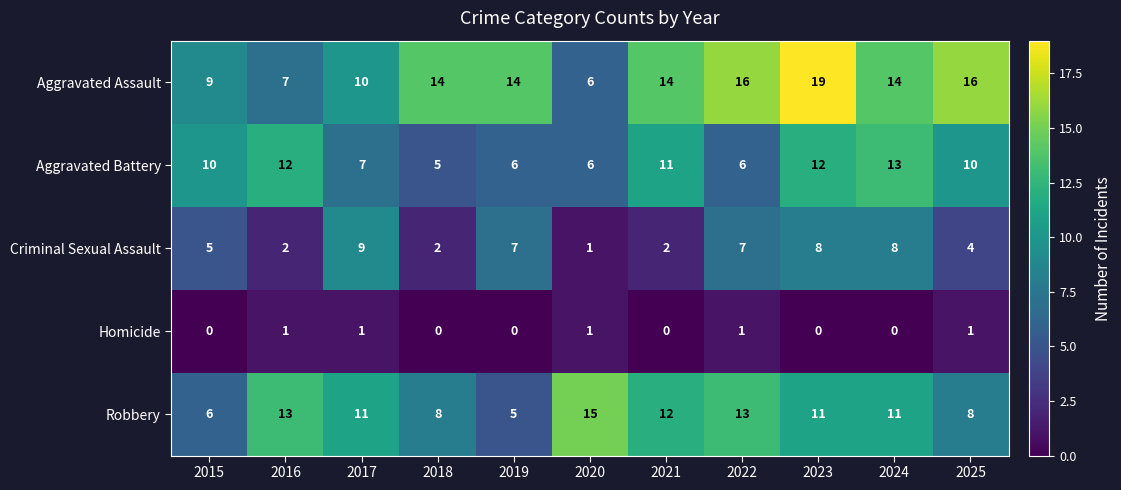

What is the total value across all series at 2020?

29